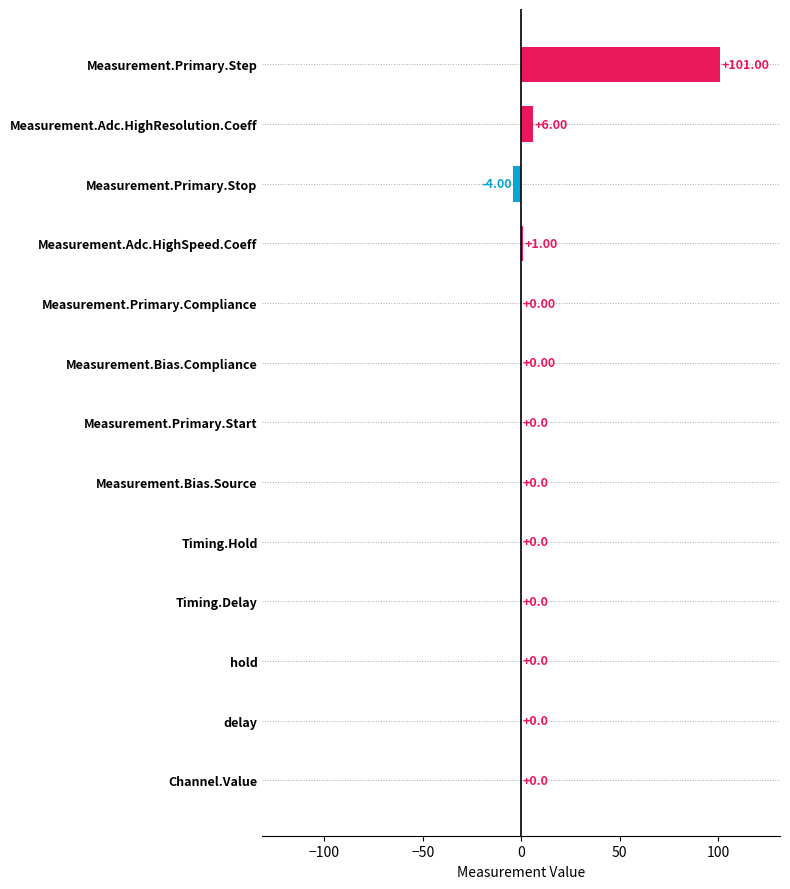

What is the change in value from Measurement.Adc.HighSpeed.Coeff to Measurement.Bias.Compliance?

-1.0